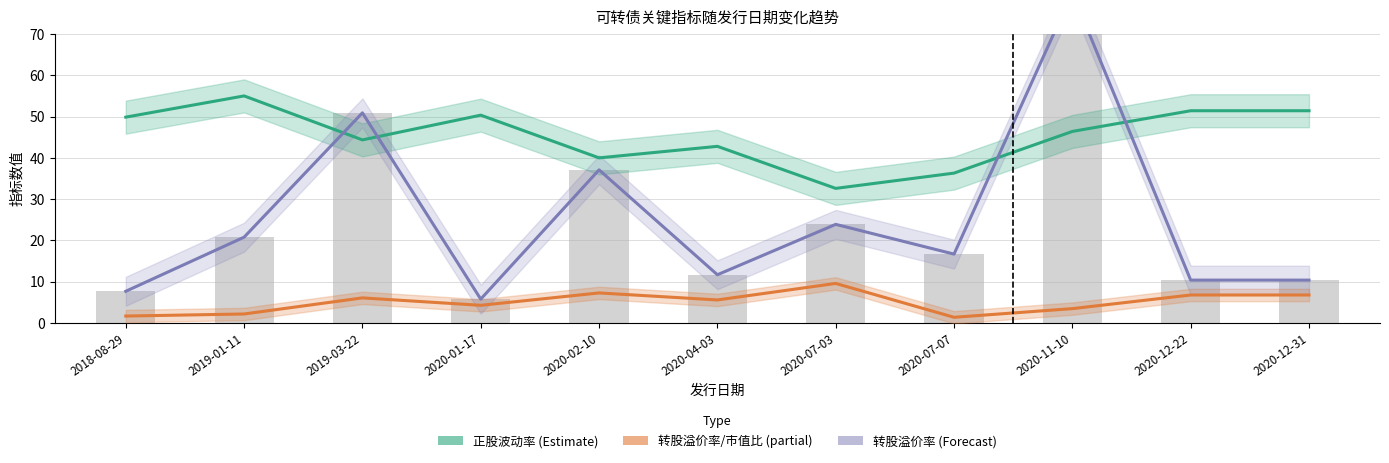

What is the lowest value of the 转债剩余/市值比例 (partial) series?

1.4